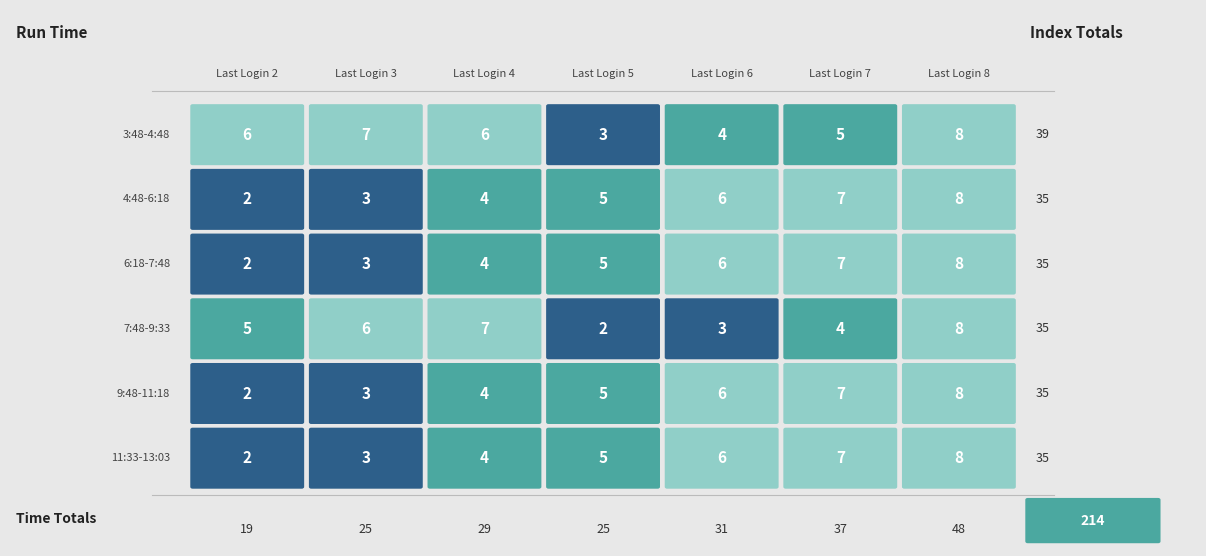

What is the maximum value for 7?

7